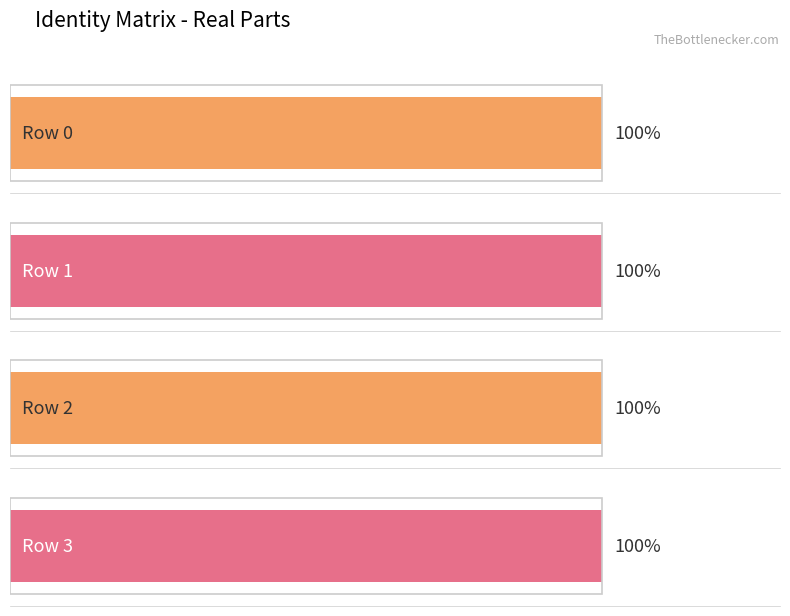

How many data points in Row 1 are above 0?

1